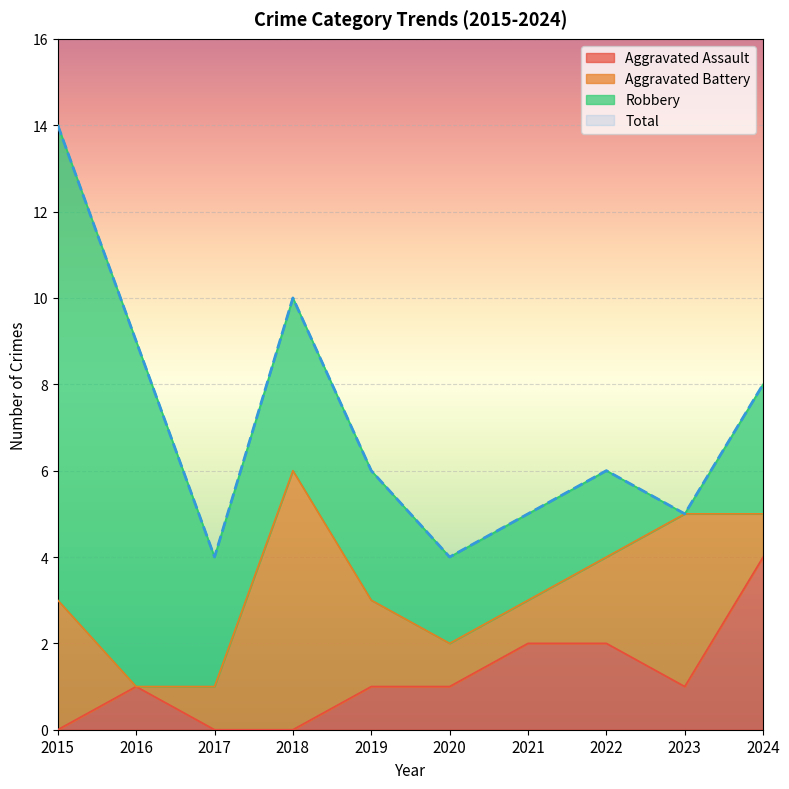

How many categories are shown in the chart?

10